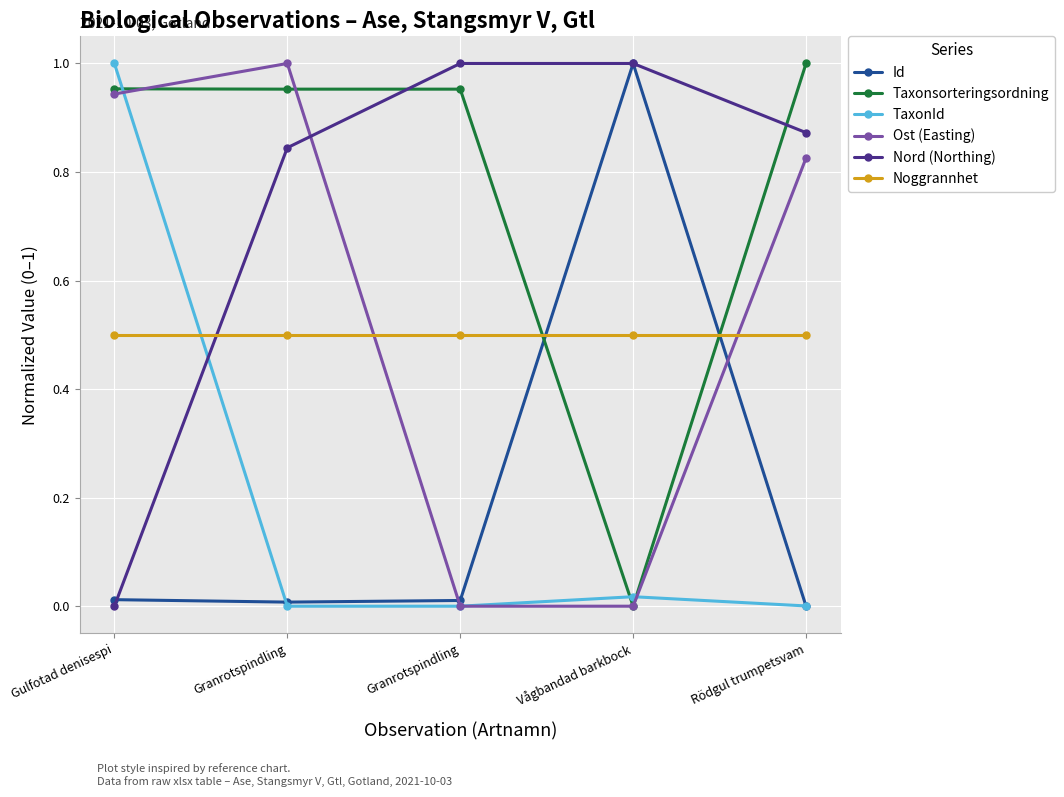

Is it true that Nord (Northing) equals 0.0 at Gulfotad denisespi?

True